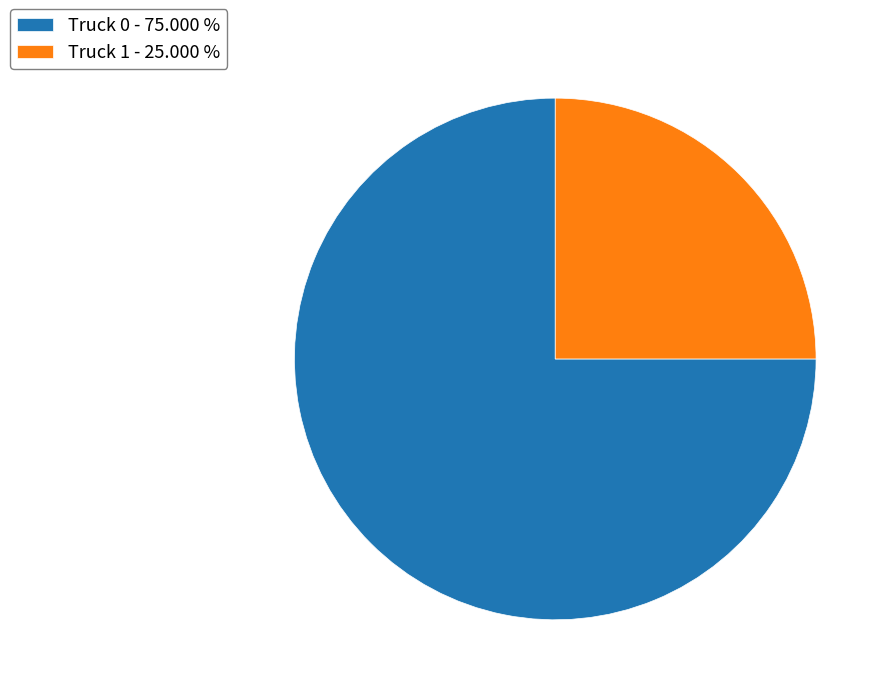

Combined, do Truck 1 - 25.000 % and Truck 0 - 75.000 % account for over 50%?

Yes